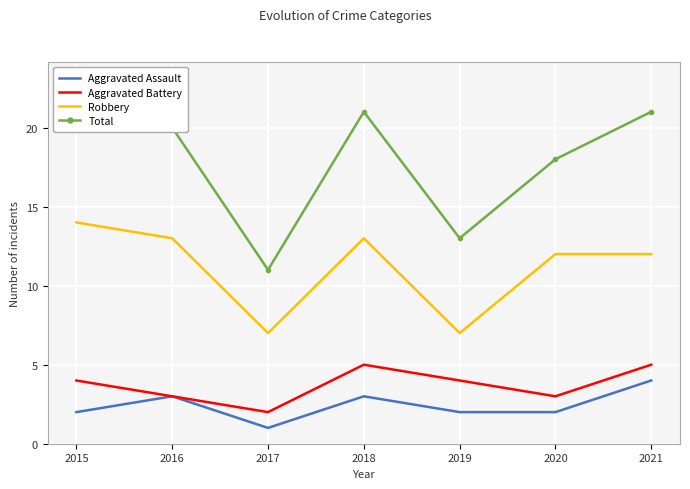

True or false: Total and Aggravated Battery intersect in this chart.

False